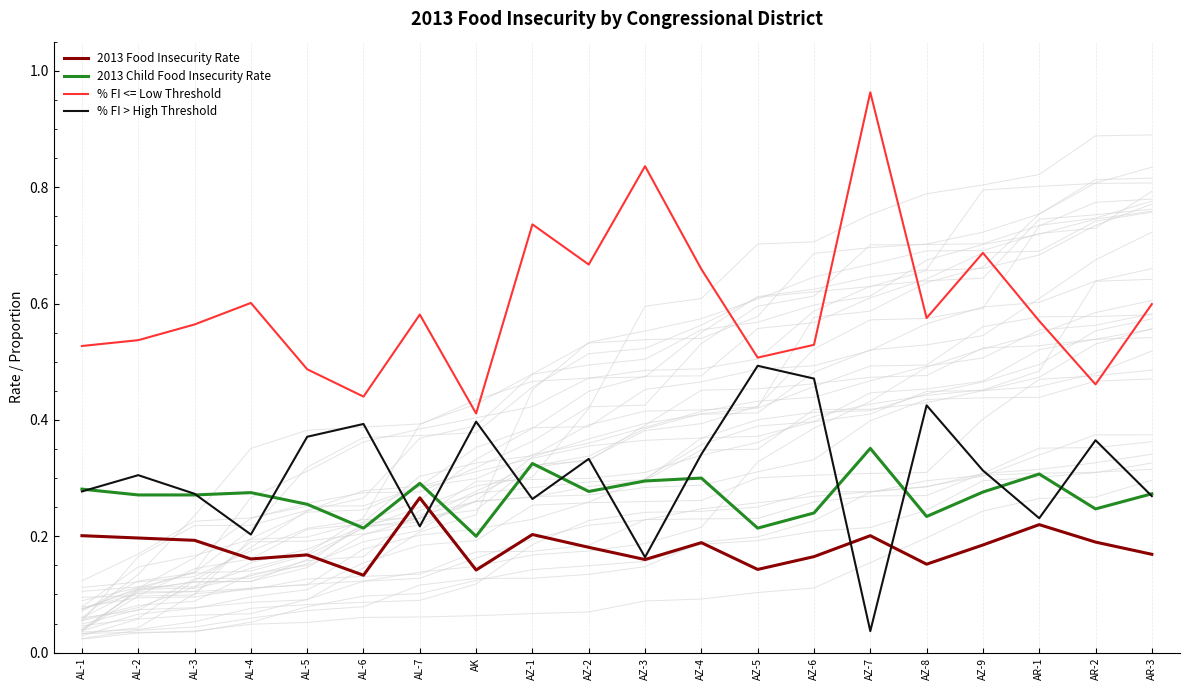

At how many categories does at least one series exceed 0?

20